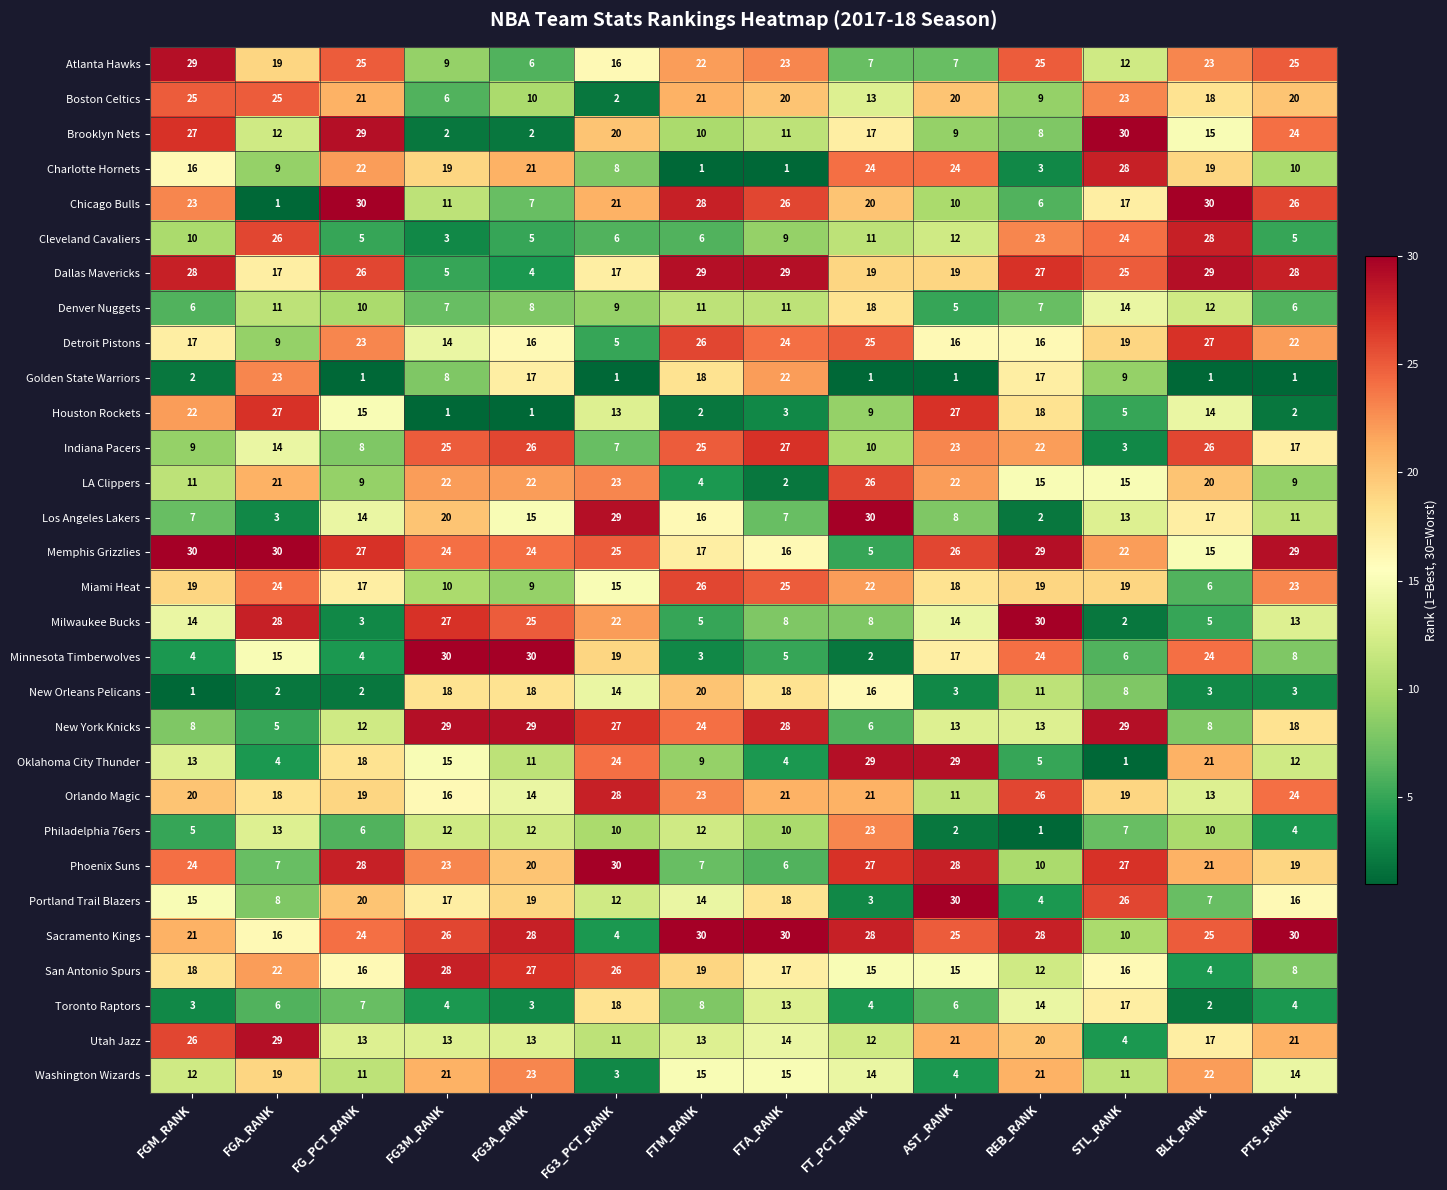

True or false: Cleveland Cavaliers has a value of 23 at REB_RANK.

True